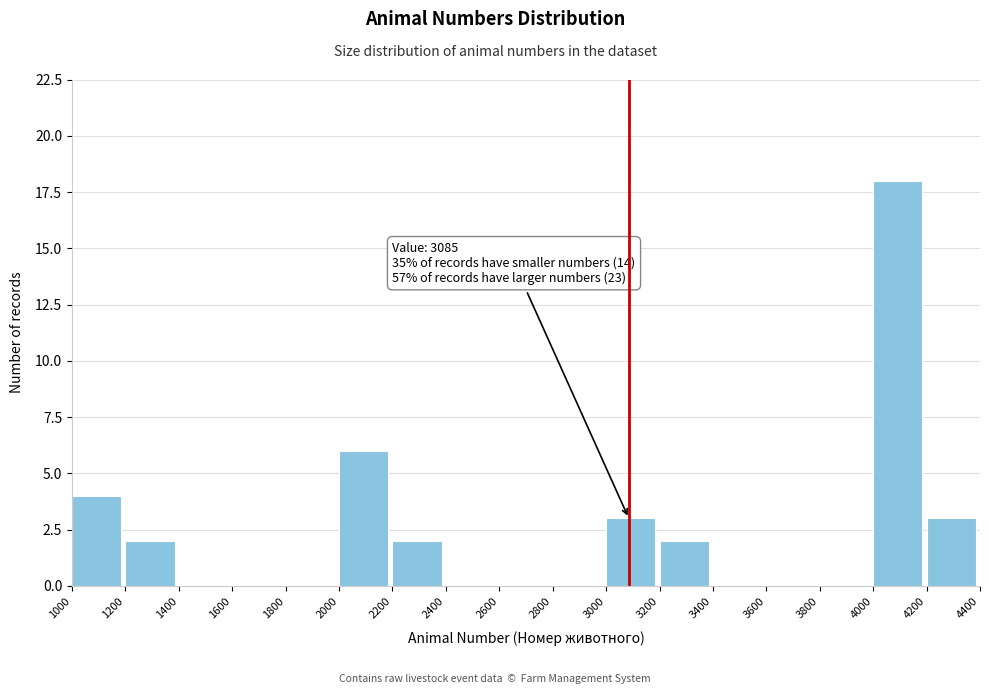

Over which range of the x-axis is the bar tallest?

4000 to 4200